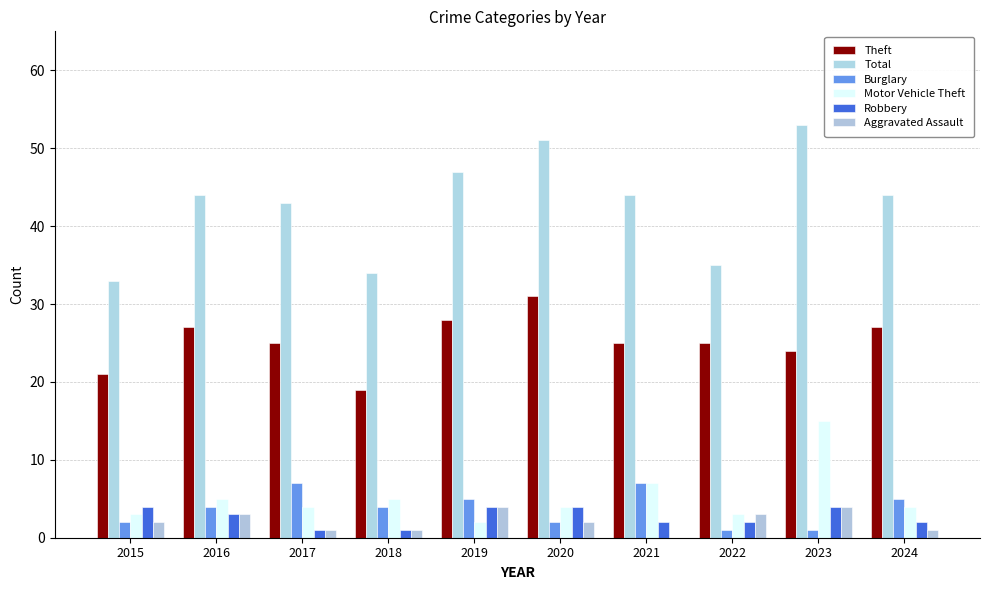

How many series are shown in this chart?

6